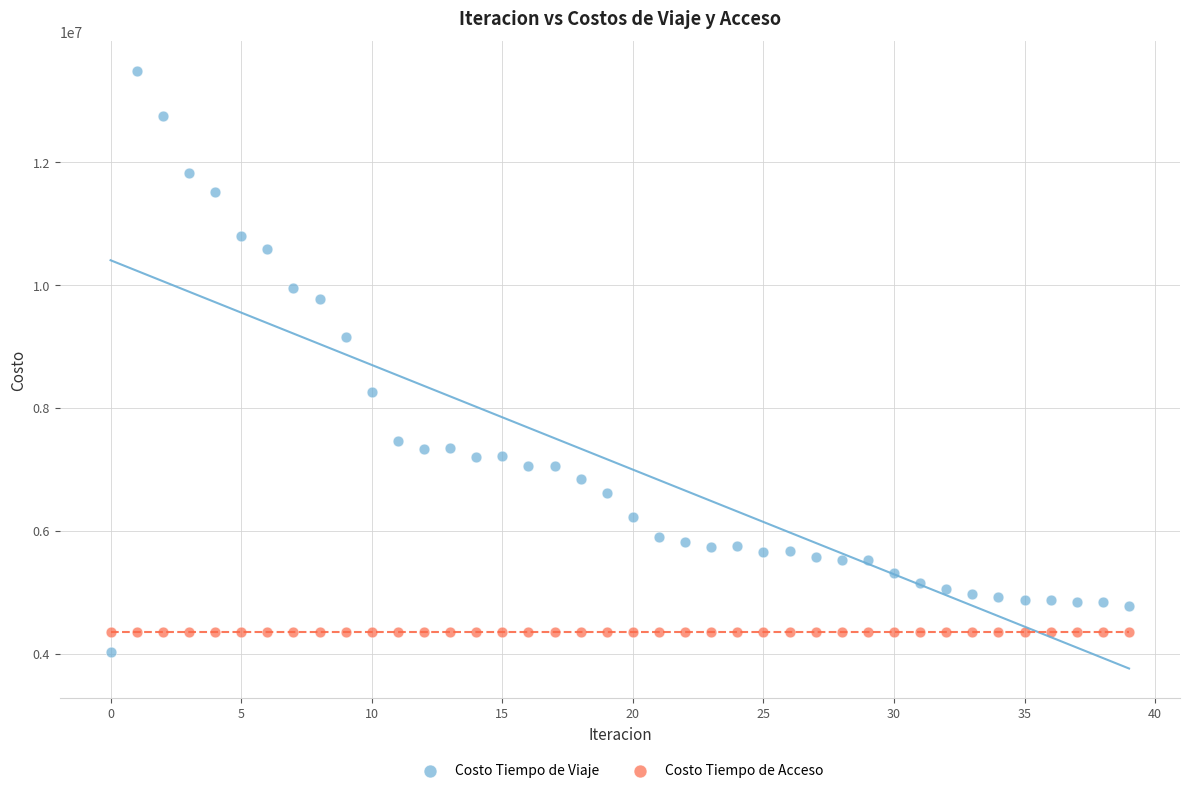

Which series contains the highest Y value?

Costo Tiempo de Viaje